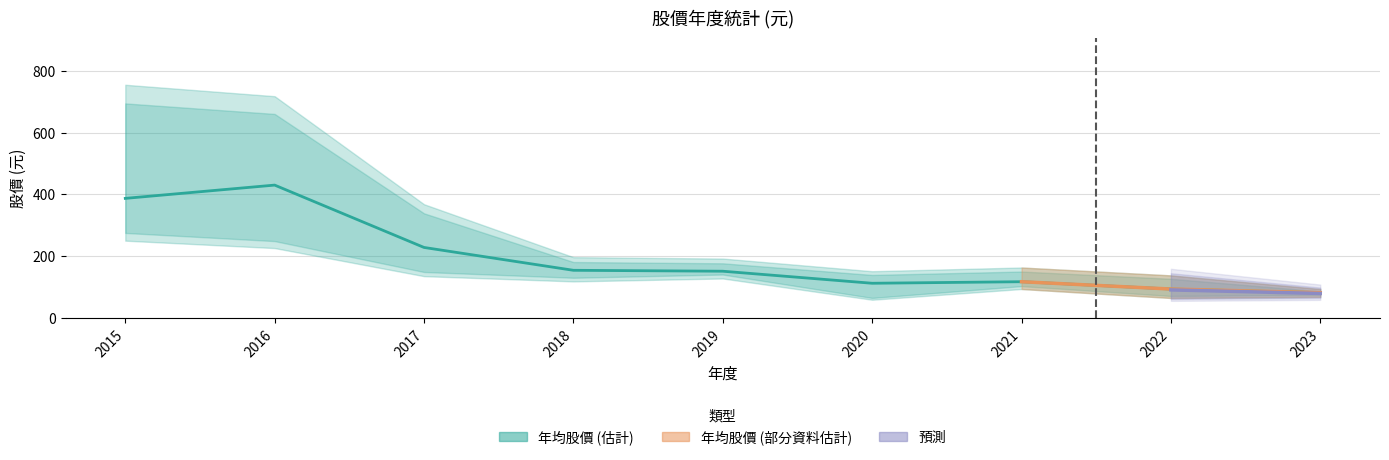

What is the difference between the highest and lowest values at 2017?

233.0